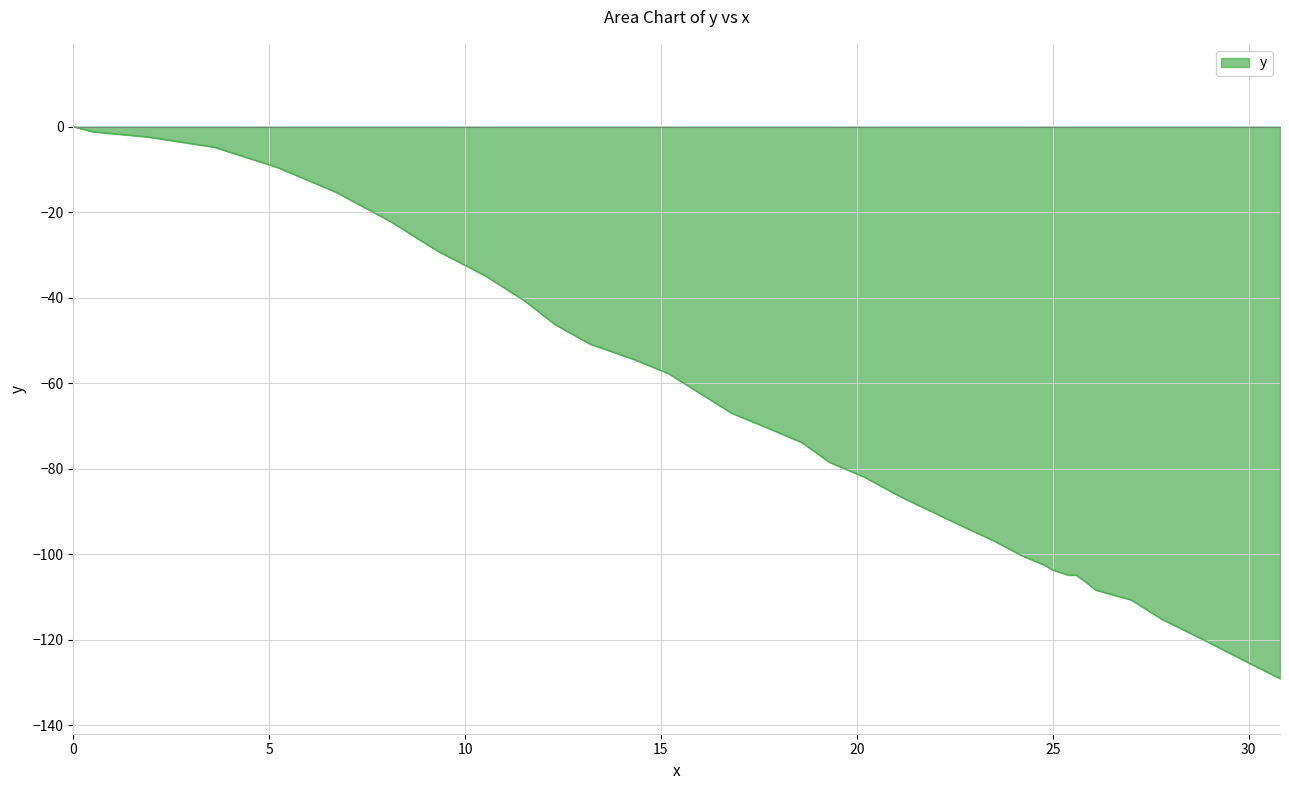

Count the number of values greater than -73.

17